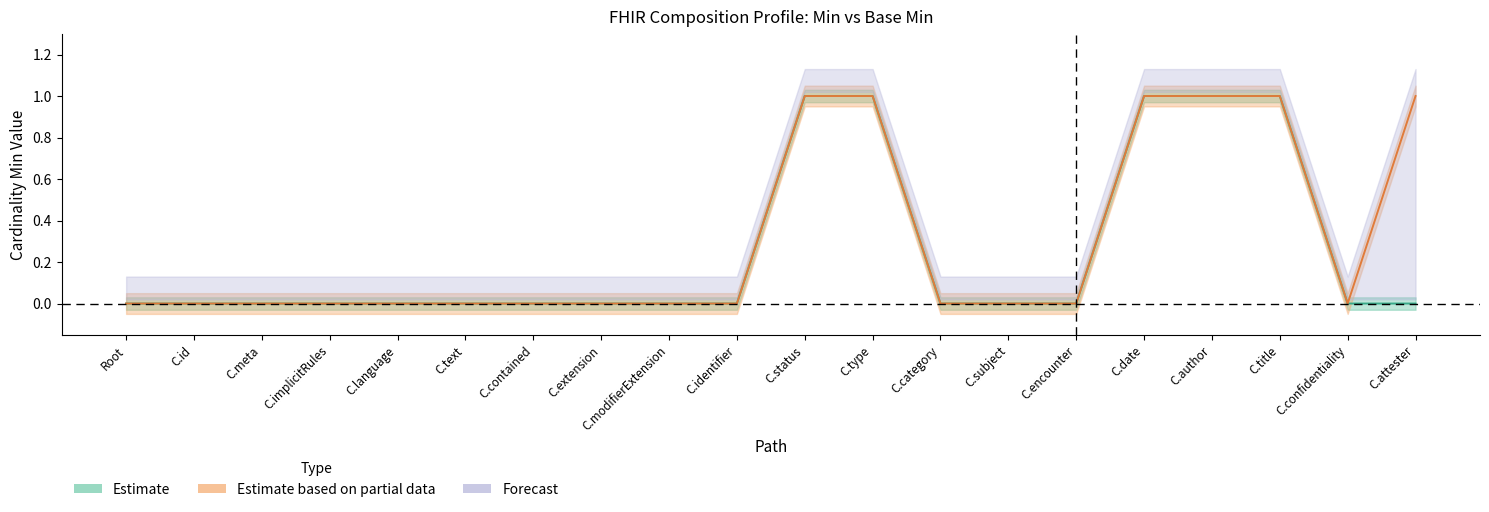

How many lines are shown in the chart?

2